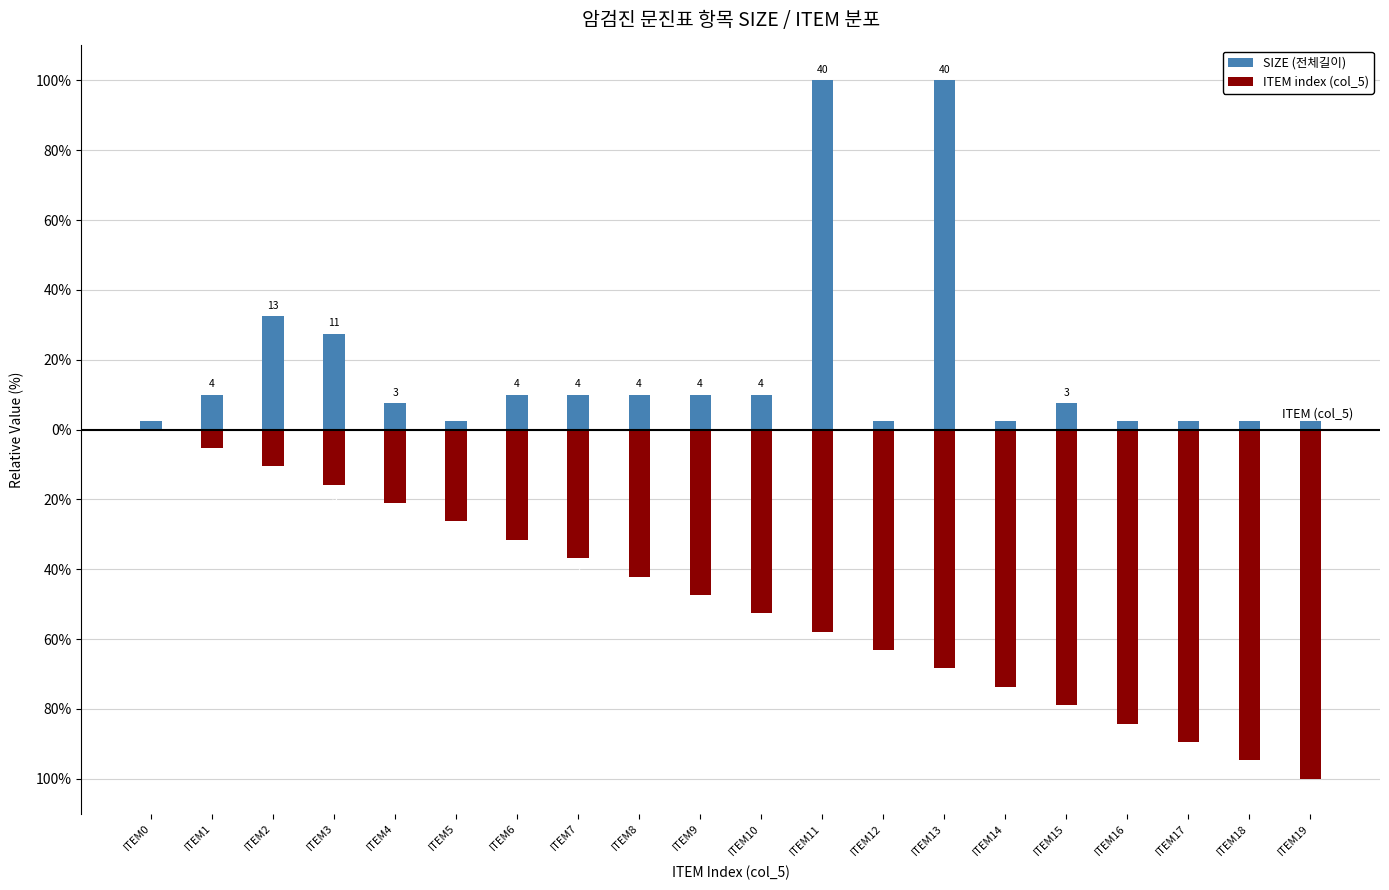

How many groups of bars are there?

20